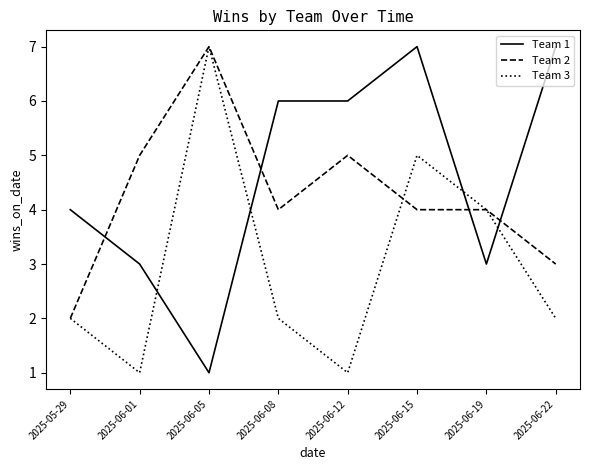

What is the spread (max minus min) of values at 2025-06-12?

5